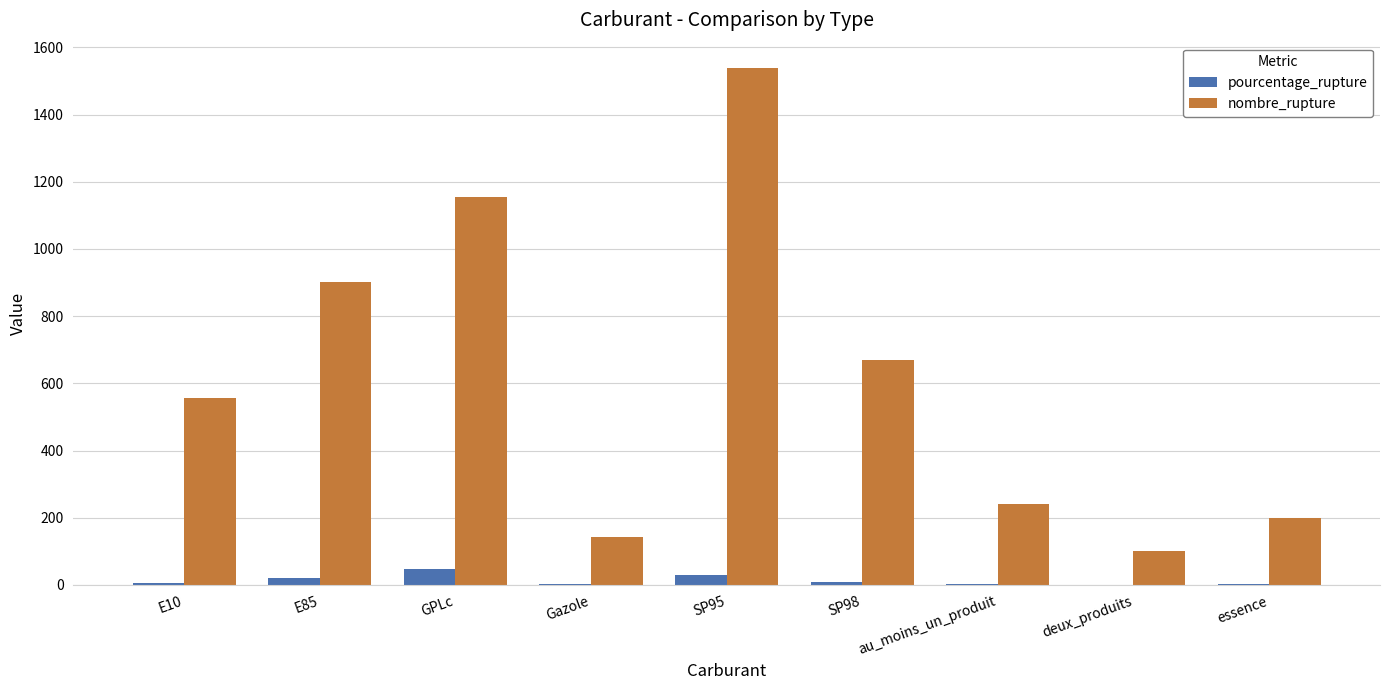

Which series changed the most between E10 and E85?

nombre_rupture